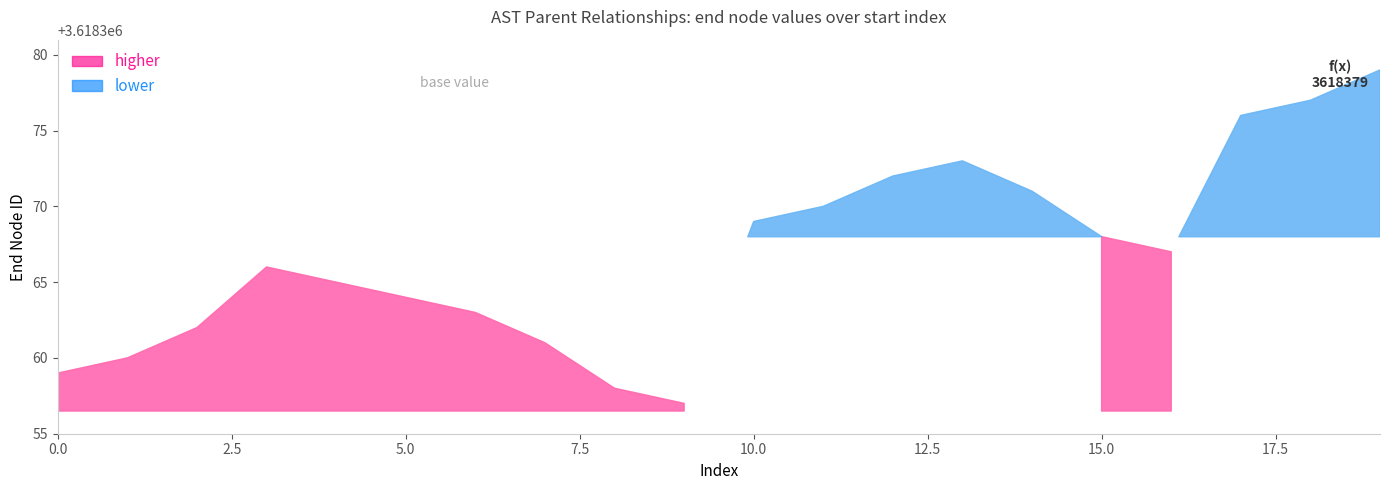

Reading left to right, list all the values displayed in this chart.

3618358=3618359	3618358=3618360	3618361=3618362	3618365=3618366	3618364=3618365	3618363=3618364	3618361=3618363	3618358=3618361	3618357=3618358	3618356=3618357	3618368=3618369	3618368=3618370	3618371=3618372	3618371=3618373	3618368=3618371	3618367=3618368	3618356=3618367	3618375=3618376	3618375=3618377	3618378=3618379